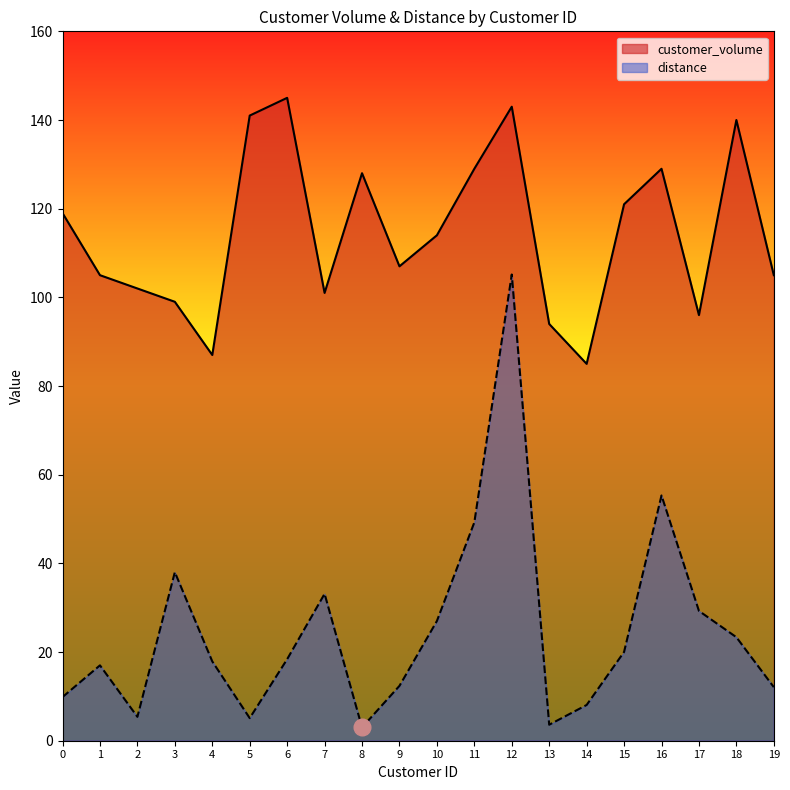

True or false: distance and customer_volume intersect in this chart.

False